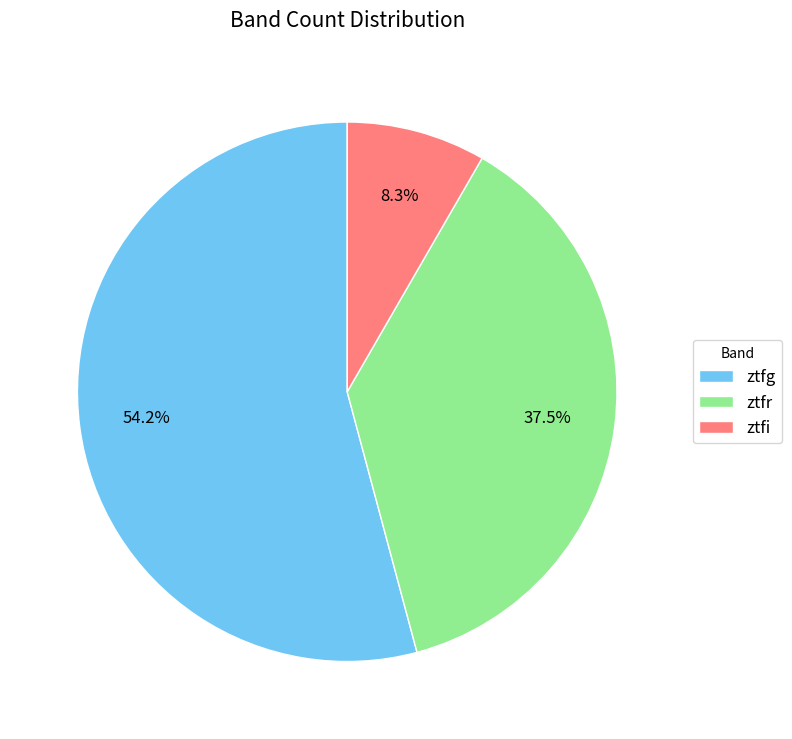

Is there any slice that represents more than half of the pie?

Yes